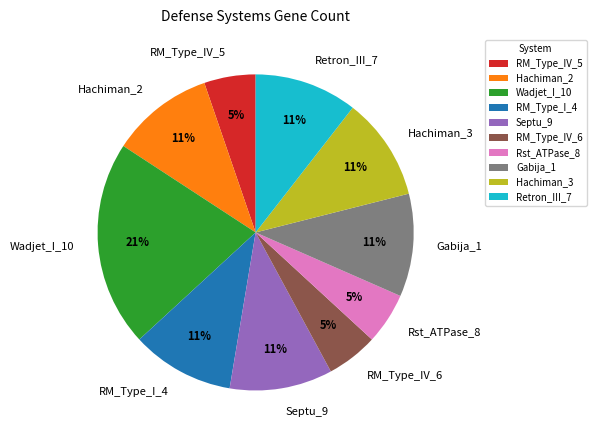

The Hachiman_3 slice represents 11% of the pie. True or false?

True